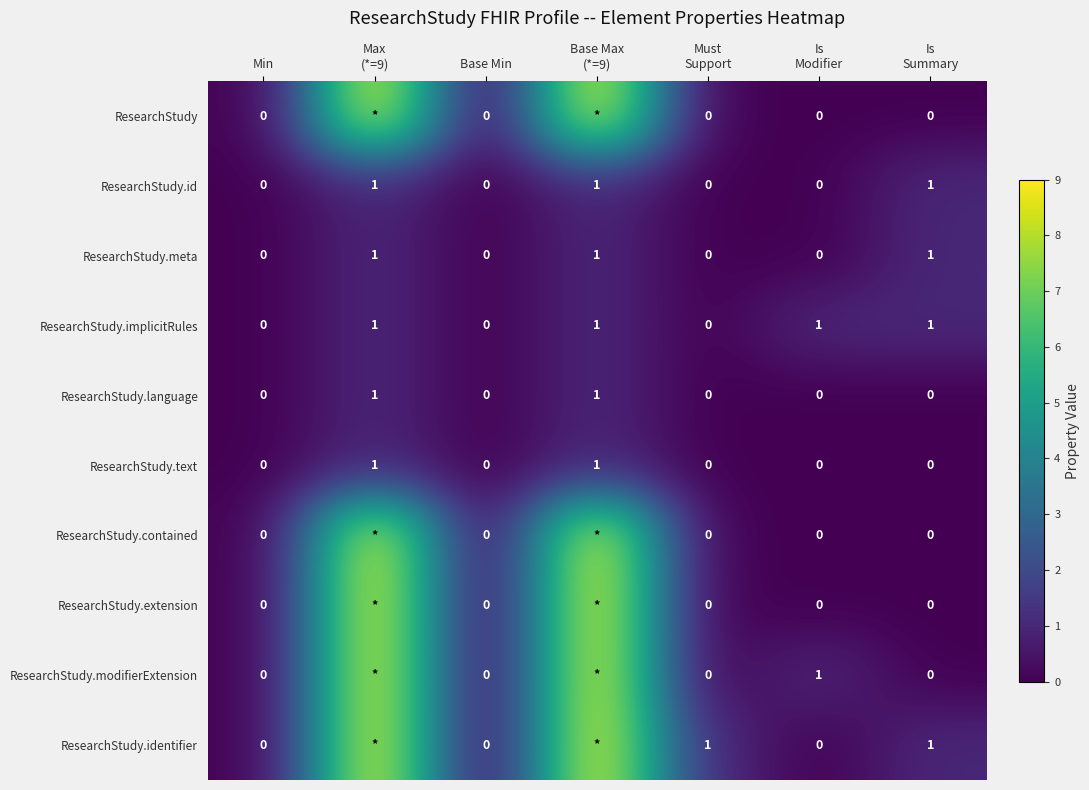

Count the number of data series in this chart.

10